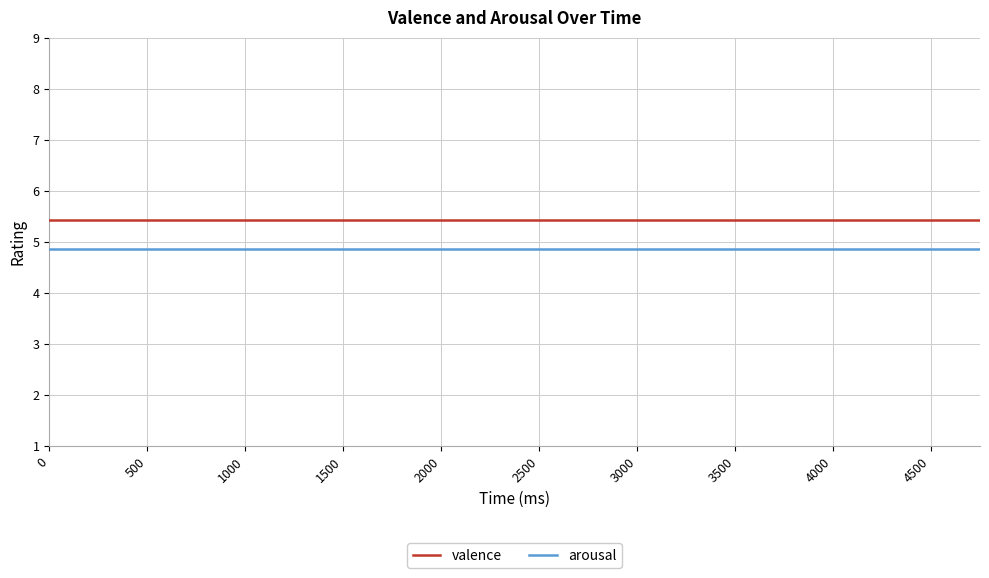

What is the minimum value for arousal?

4.9